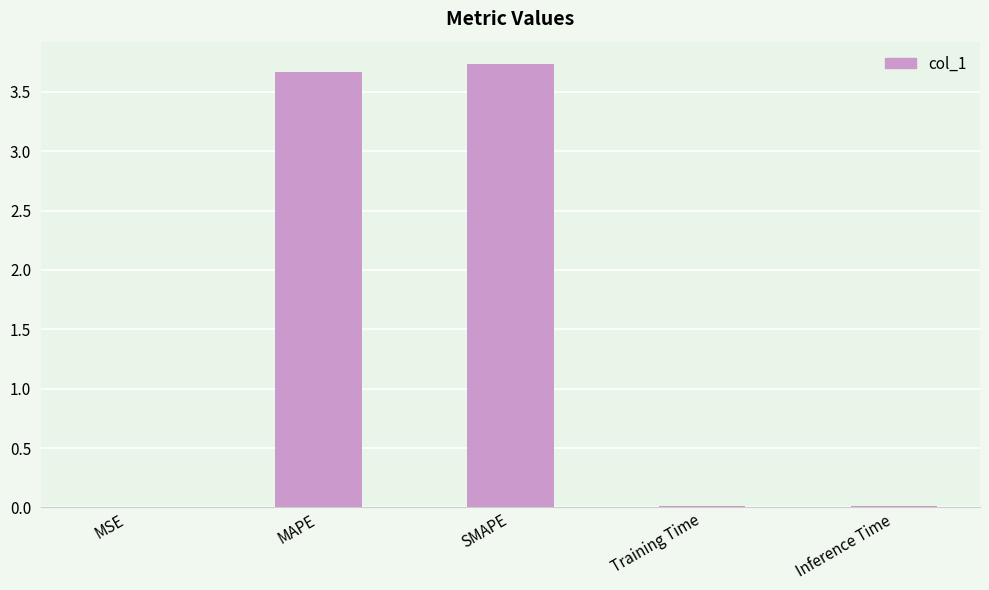

The chart shows a value of 5.0 at MAPE. True or false?

False